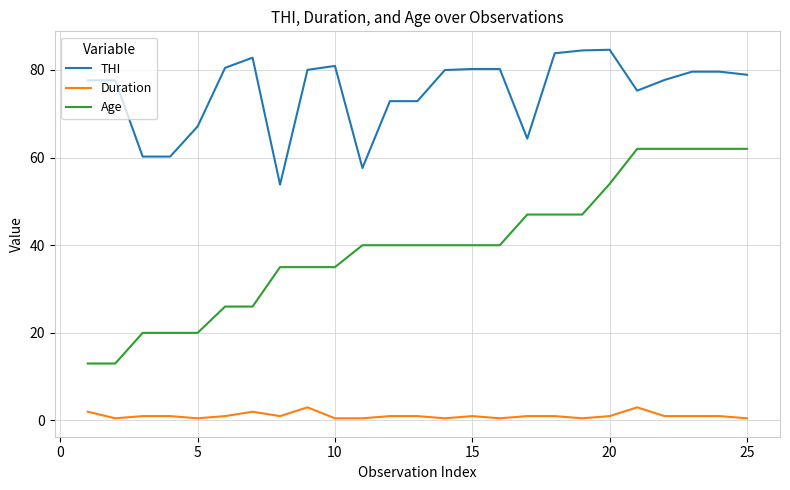

List the series in order of their overall mean, highest first.

THI, Age, Duration